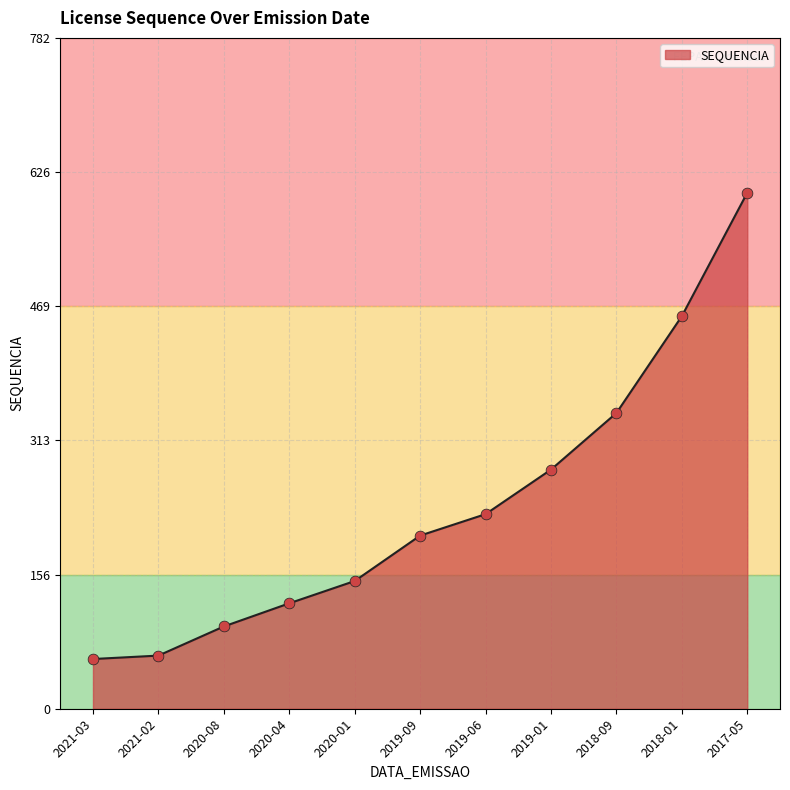

Which has a higher value, 2020-04 or 2019-01?

2019-01